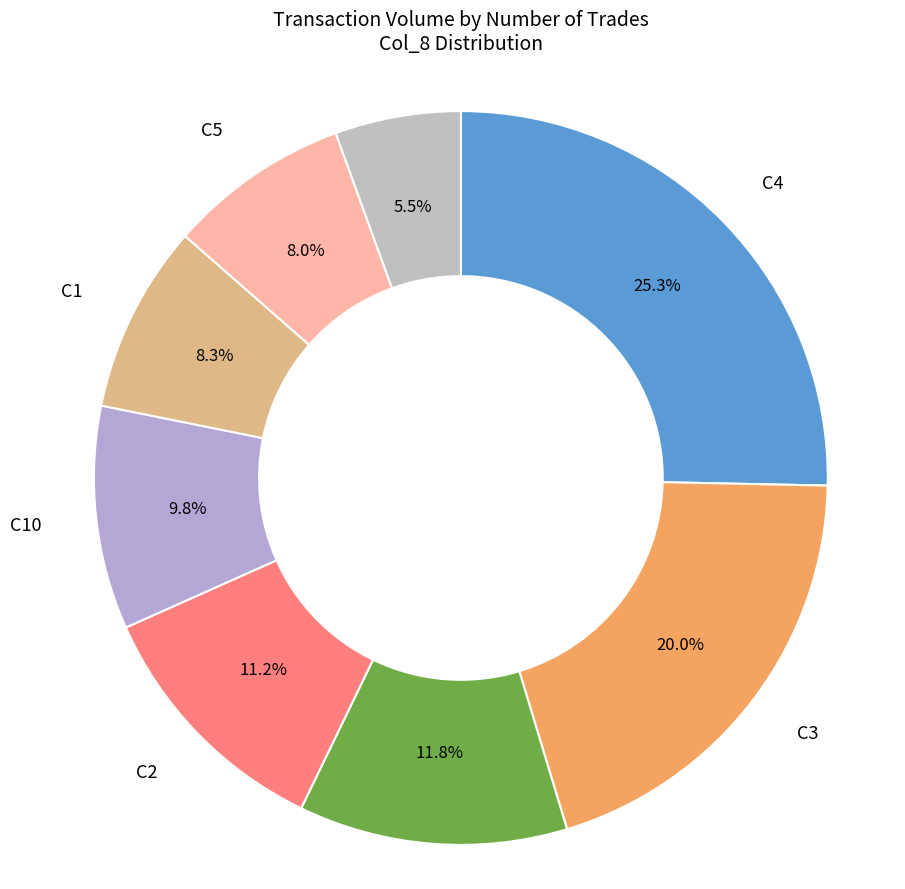

Count the number of slices in the pie.

8